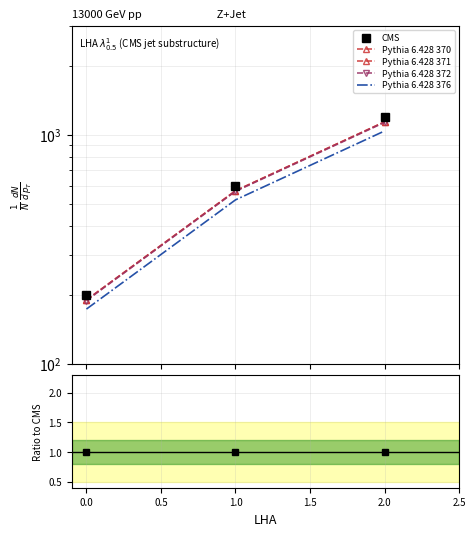

Which has a higher value, 2.0 or 1.0?

2.0